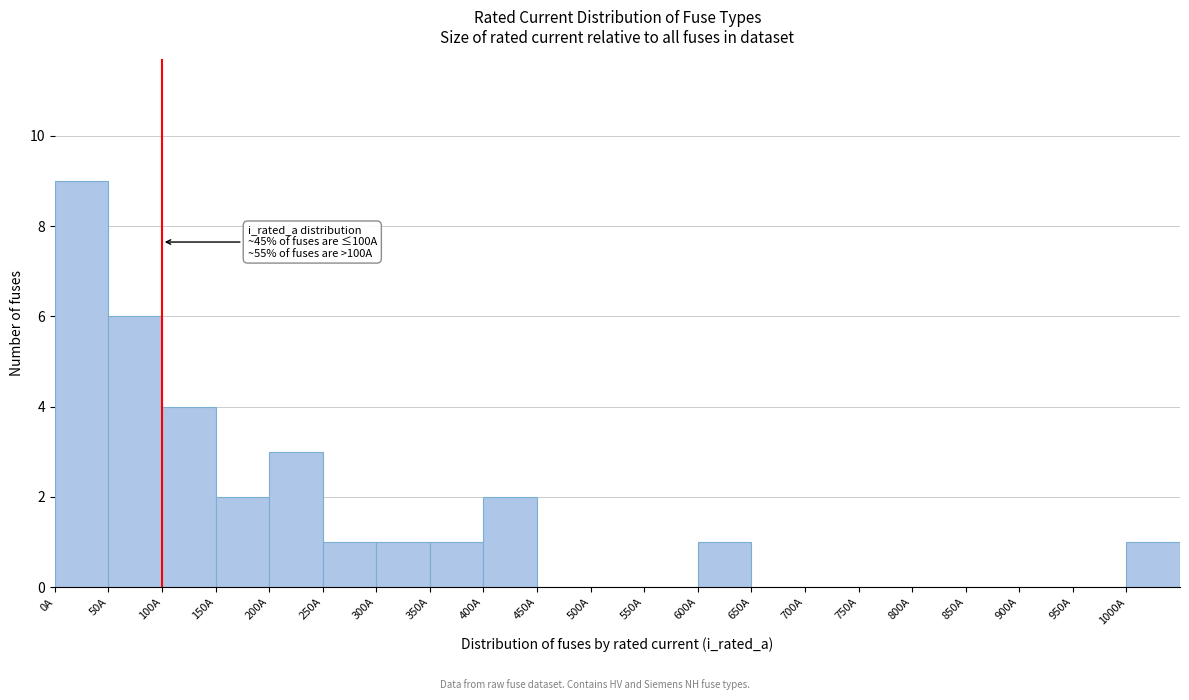

Which range on the x-axis has the tallest bar?

0 to 50